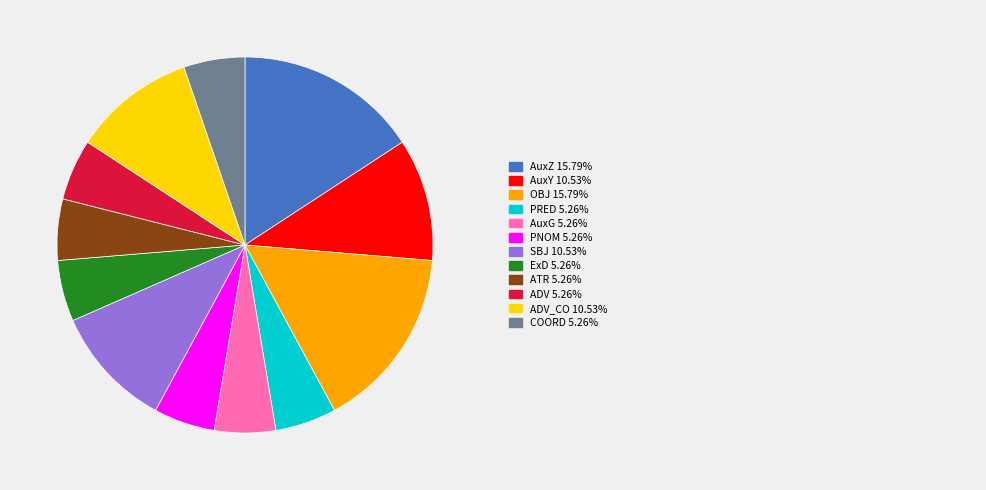

Is there a majority slice in this chart?

No